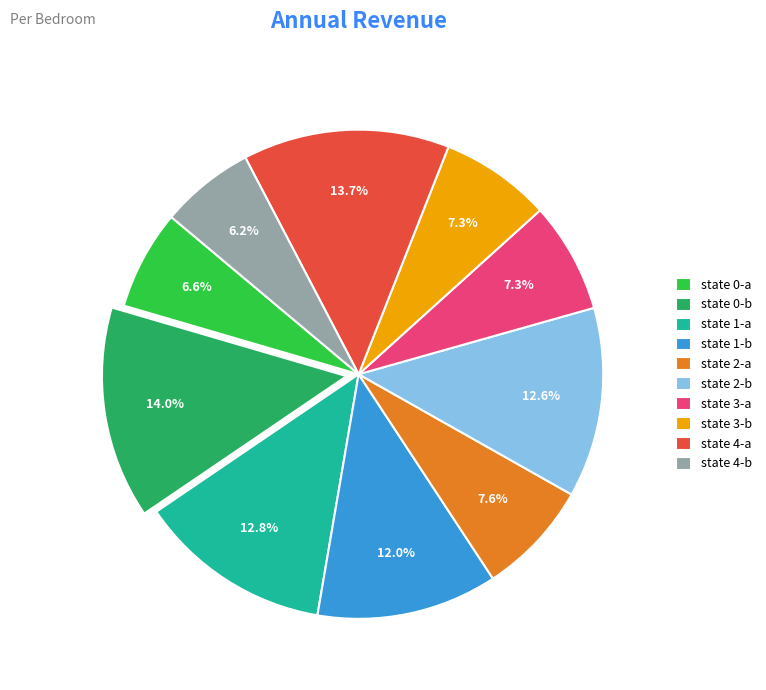

How many segments does this pie chart have?

10